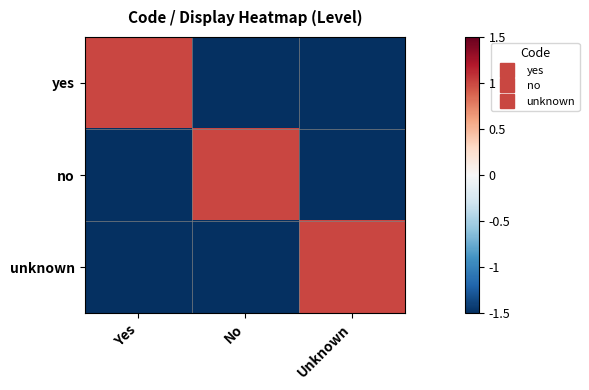

At which category does the chart reach its peak across all series?

Yes